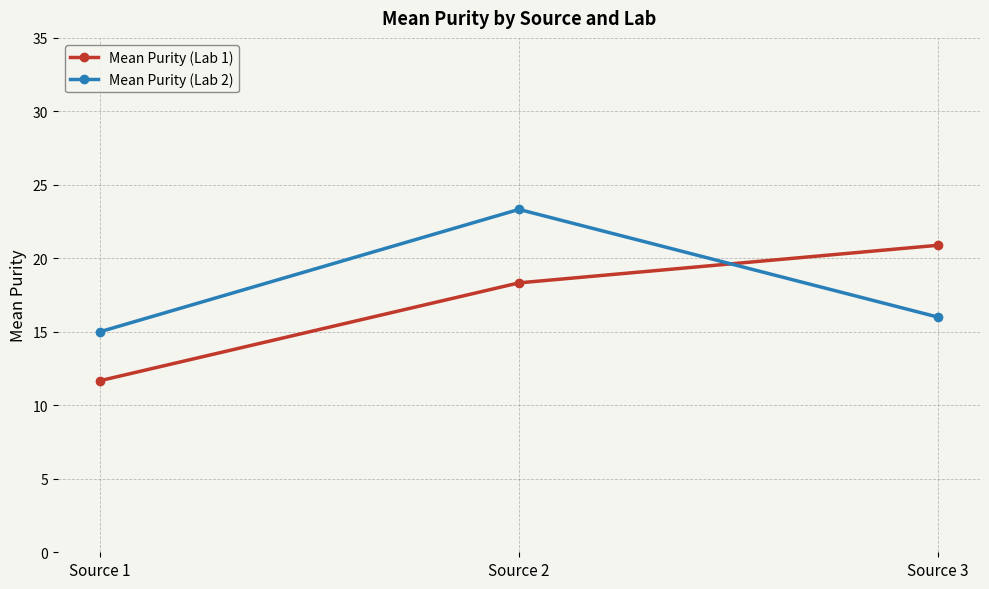

What is the spread (max minus min) of values at Source 1?

3.3